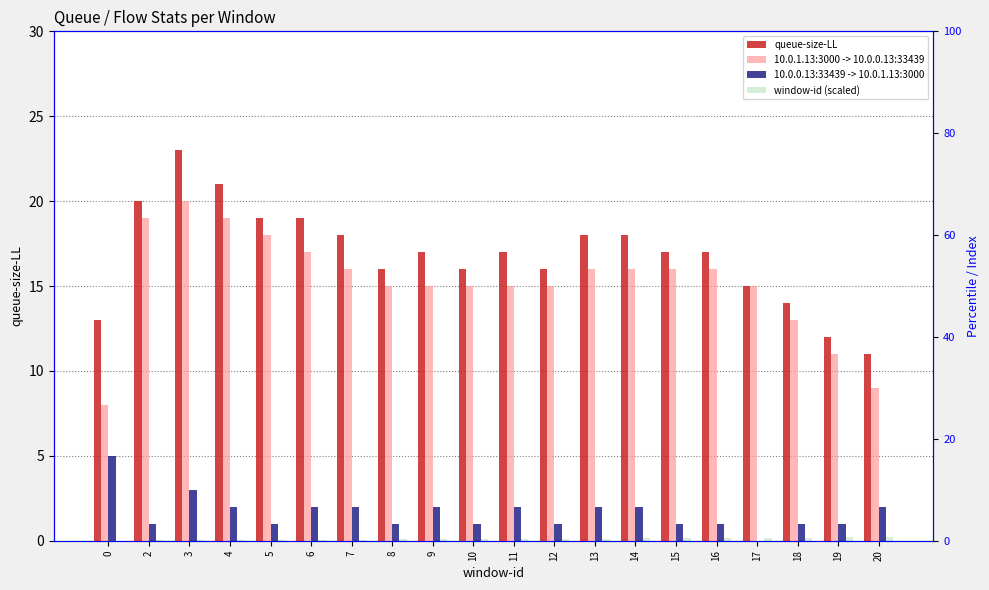

The window-id (scaled) series shows 0.1 at 8. True or false?

True